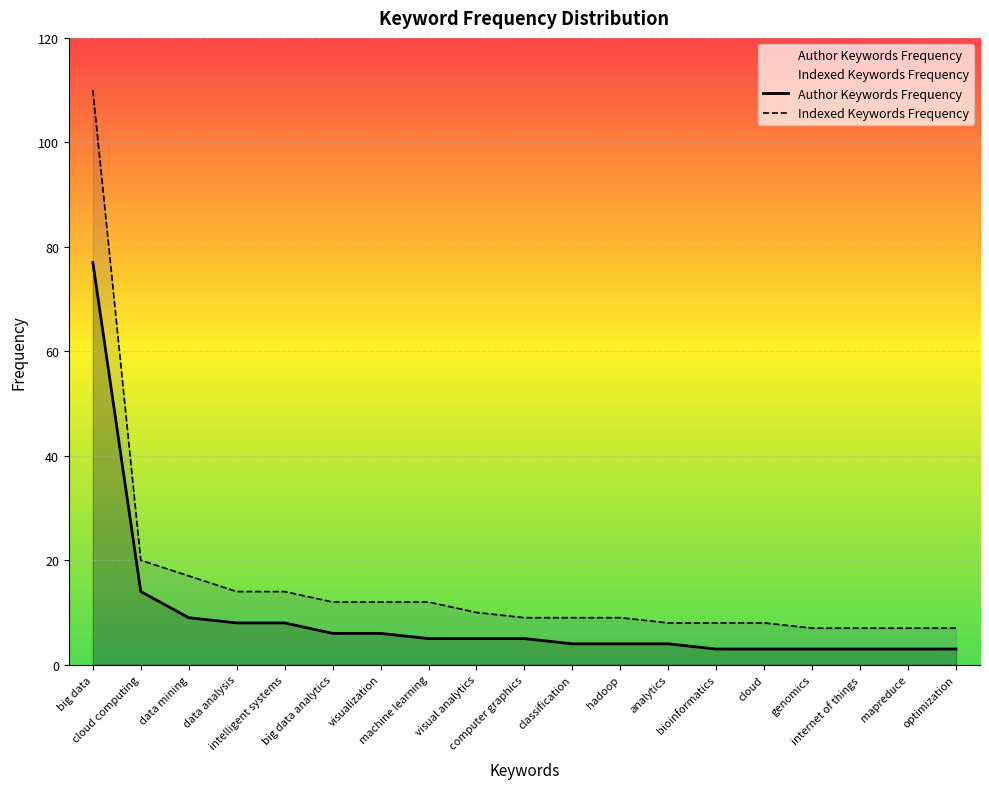

Which series has the largest total across all categories?

Indexed Keywords Frequency